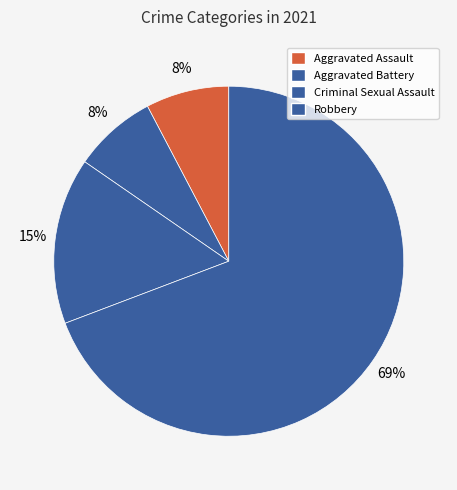

The Aggravated Assault slice represents 13% of the pie. True or false?

False